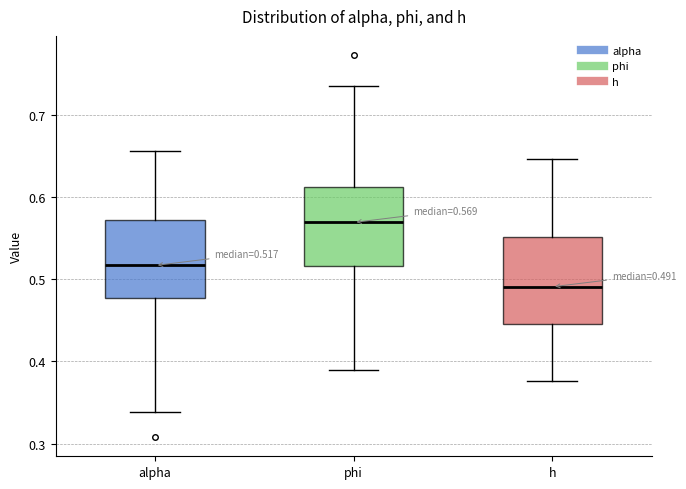

Which box has the lowest median line?

h